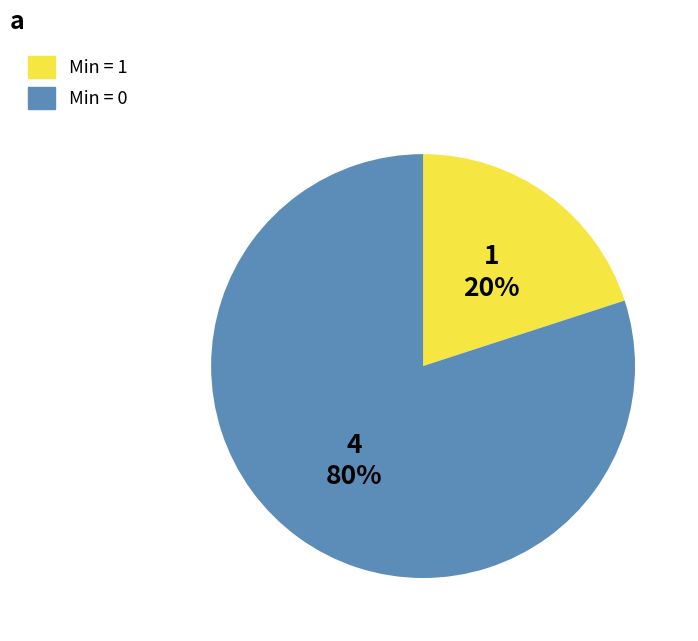

To the nearest percent, what is the average slice percentage?

50%